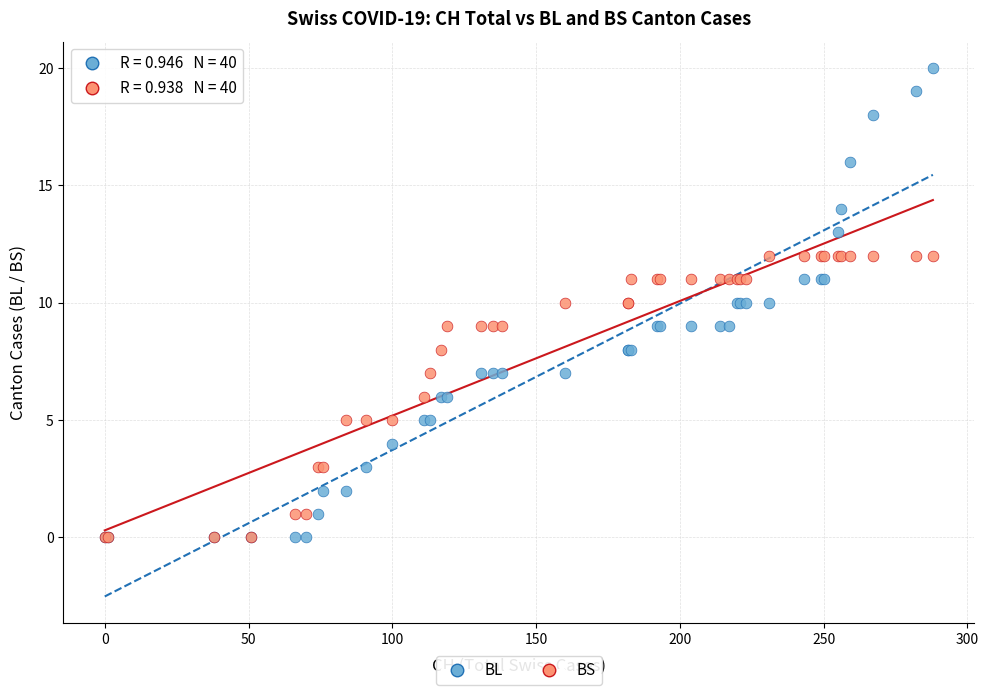

What are all the series names shown in the legend?

BL, BS